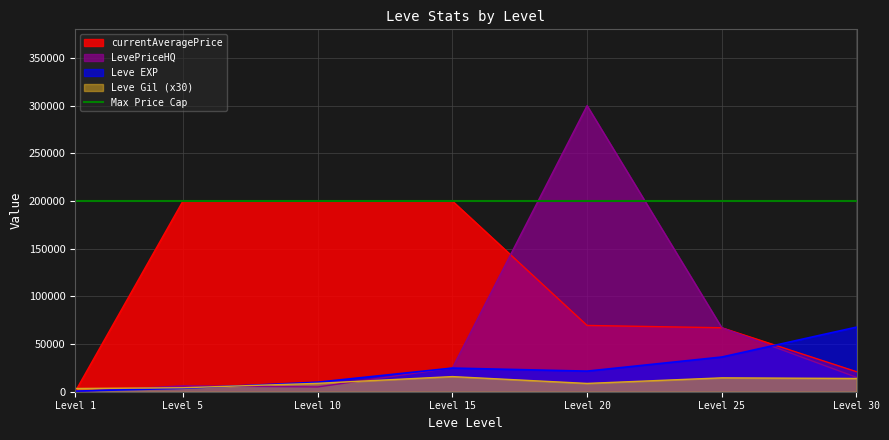

Which series changed the most between Level 1 and Level 30?

Leve EXP